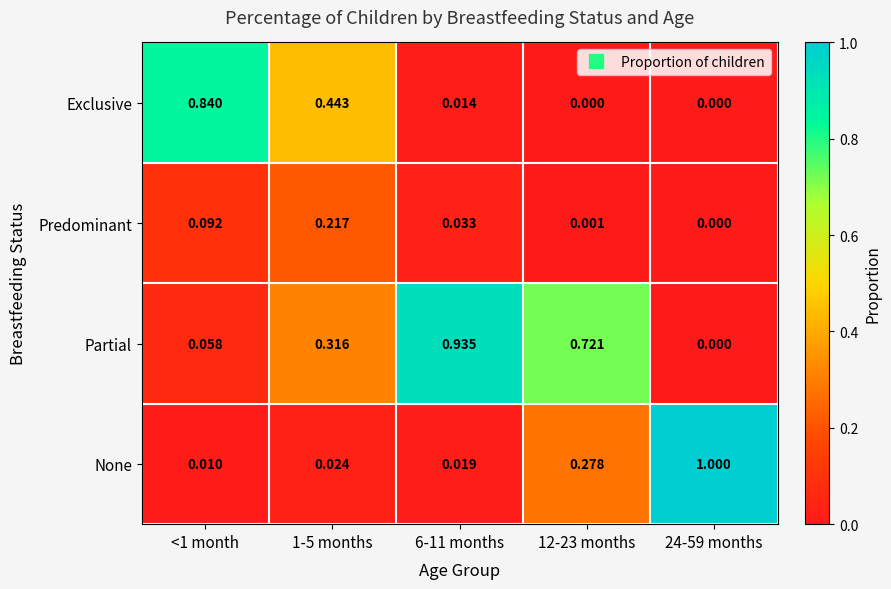

Which series has the largest total across all categories?

Partial